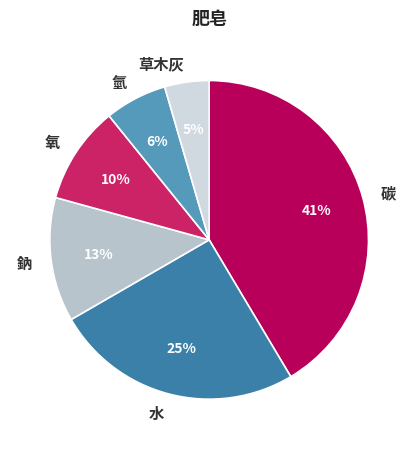

True or false: 氧 accounts for 10% of the total.

True